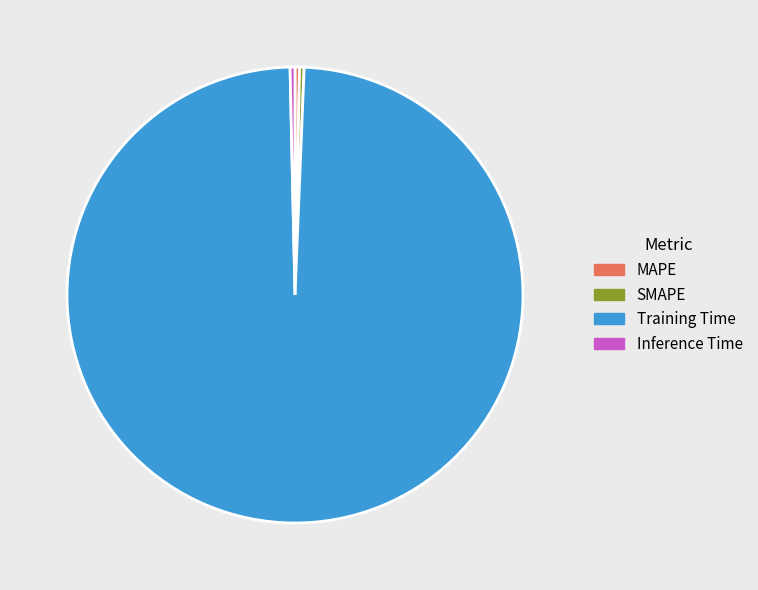

Combined, do Training Time and MAPE account for over 50%?

Yes